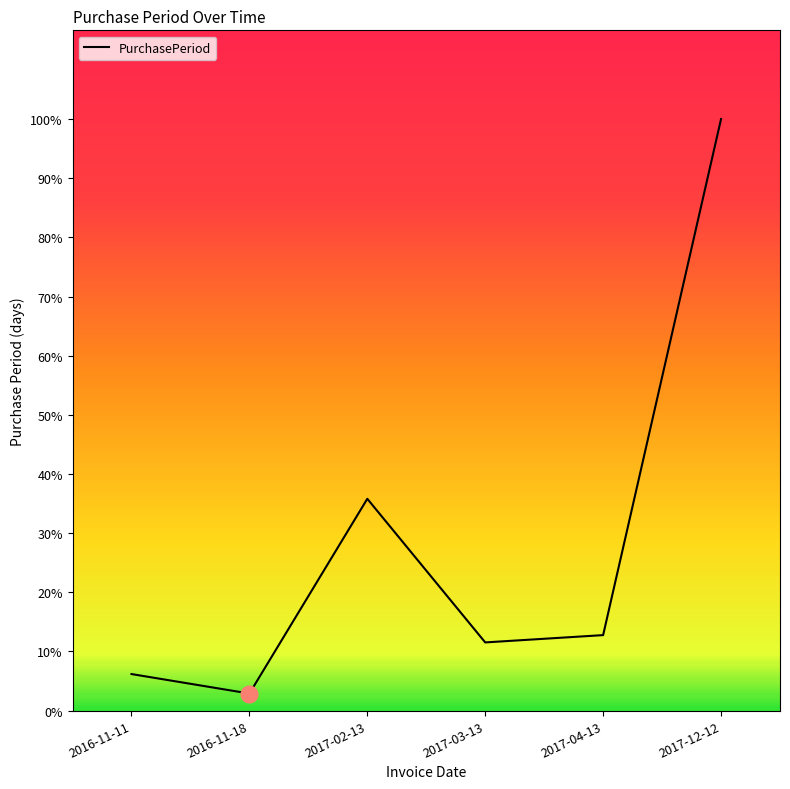

Is this an area chart (filled region under the line)?

No